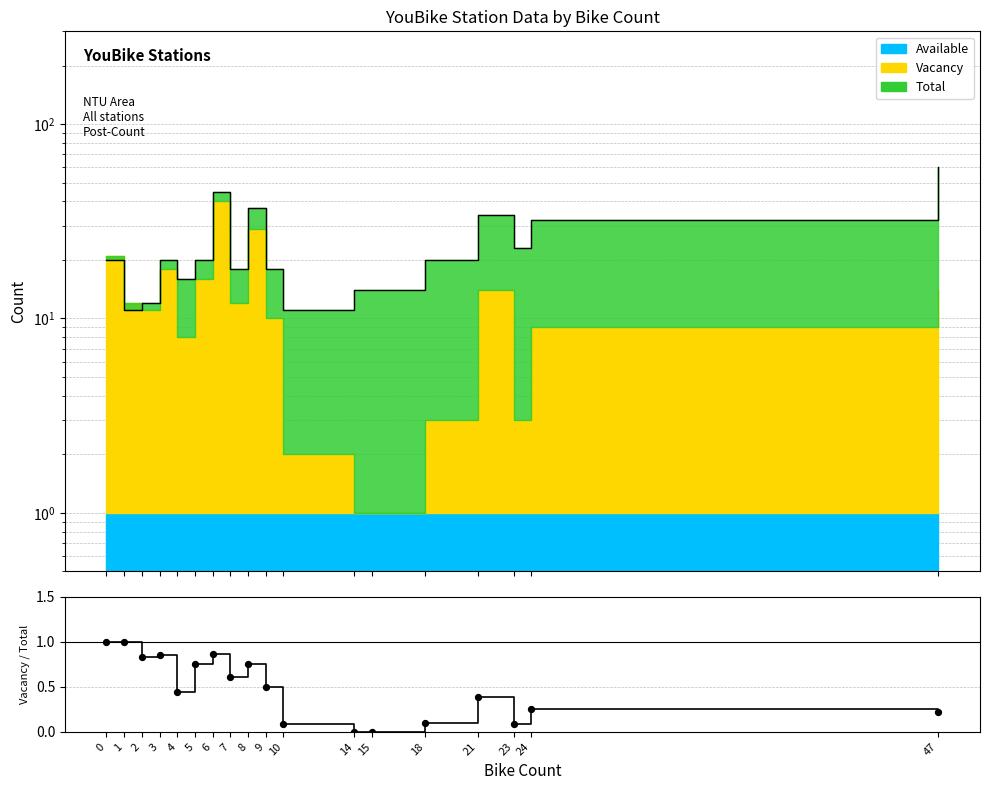

Which has a higher value, 10 or 21?

21